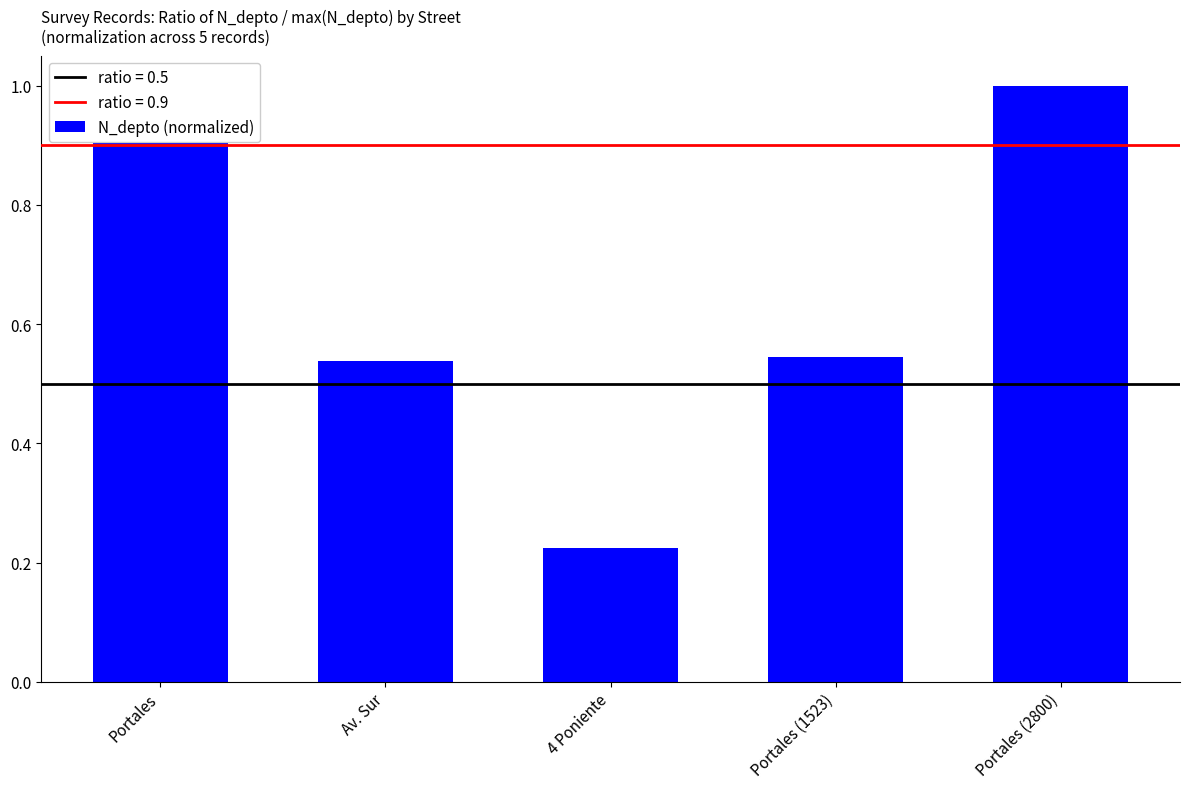

How many categories are shown in the chart?

5